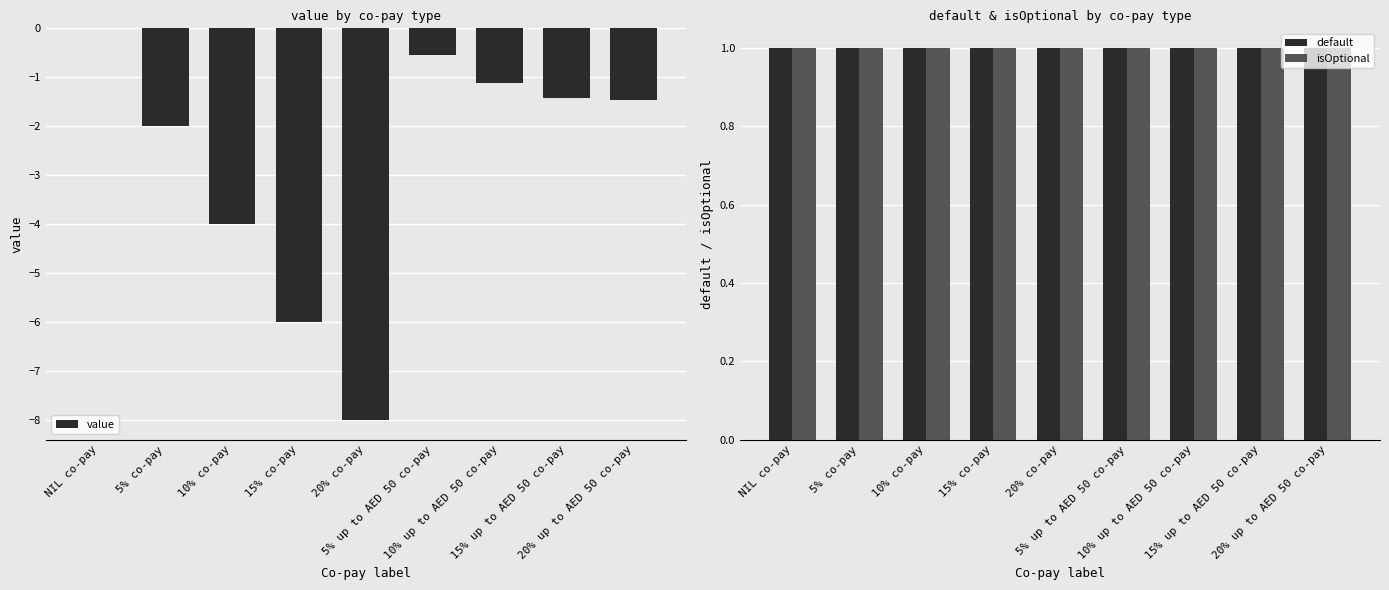

Which series has the largest total across all categories?

default